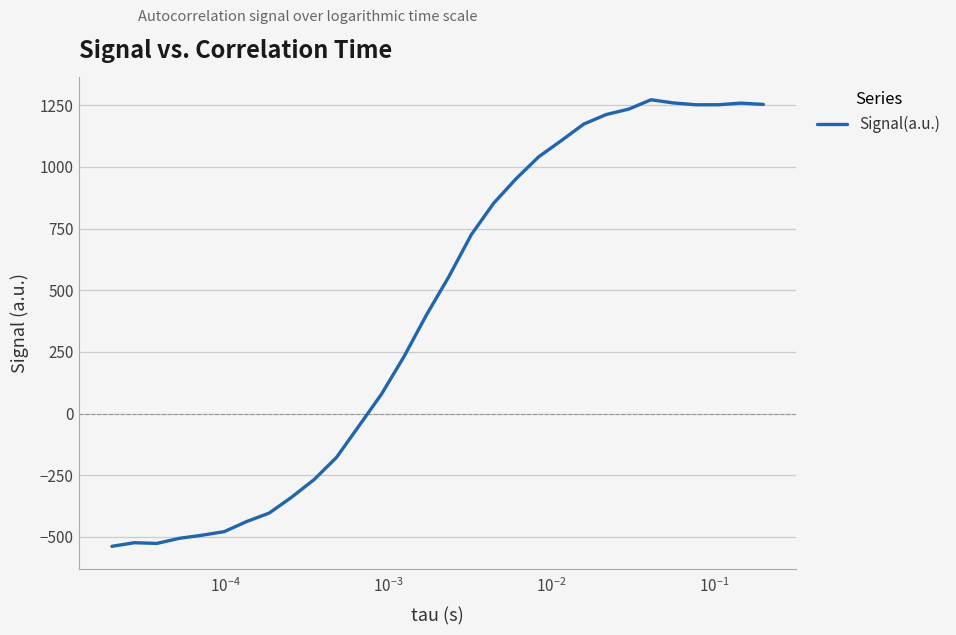

What is the difference between the maximum and minimum values?

1810.1